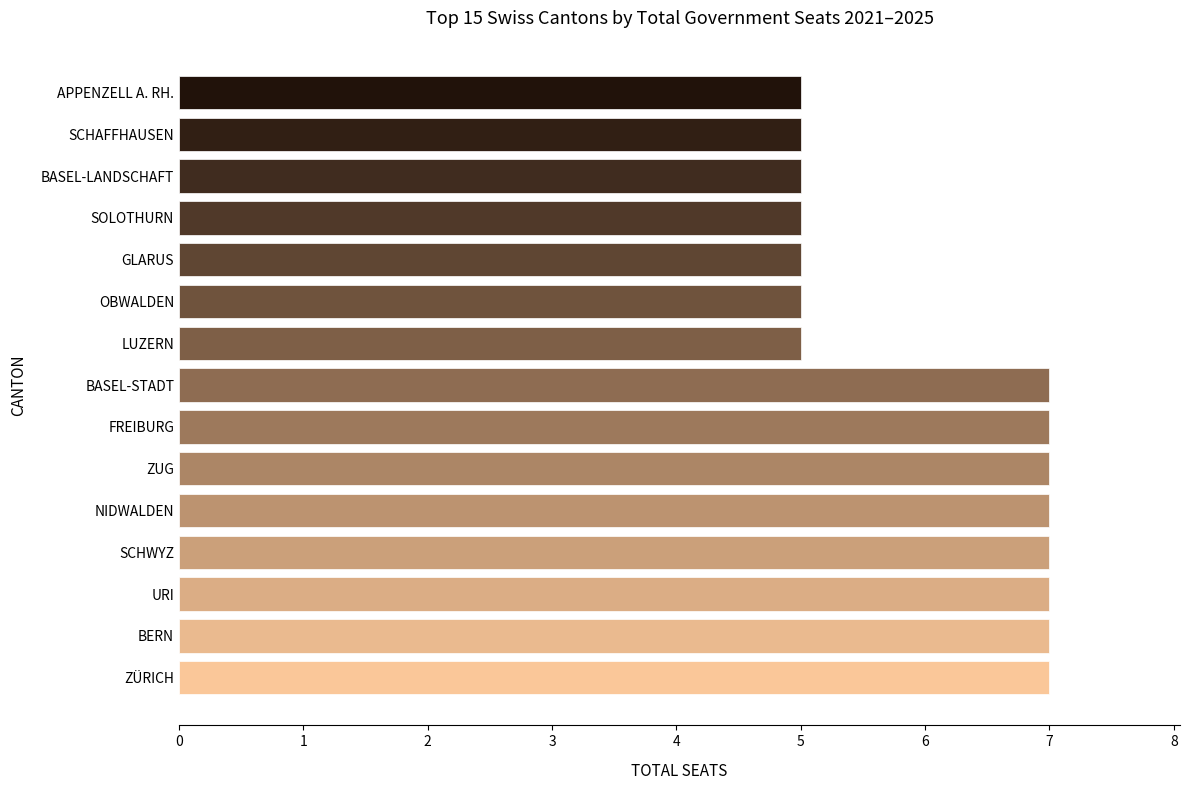

What is the sum of all values?

91